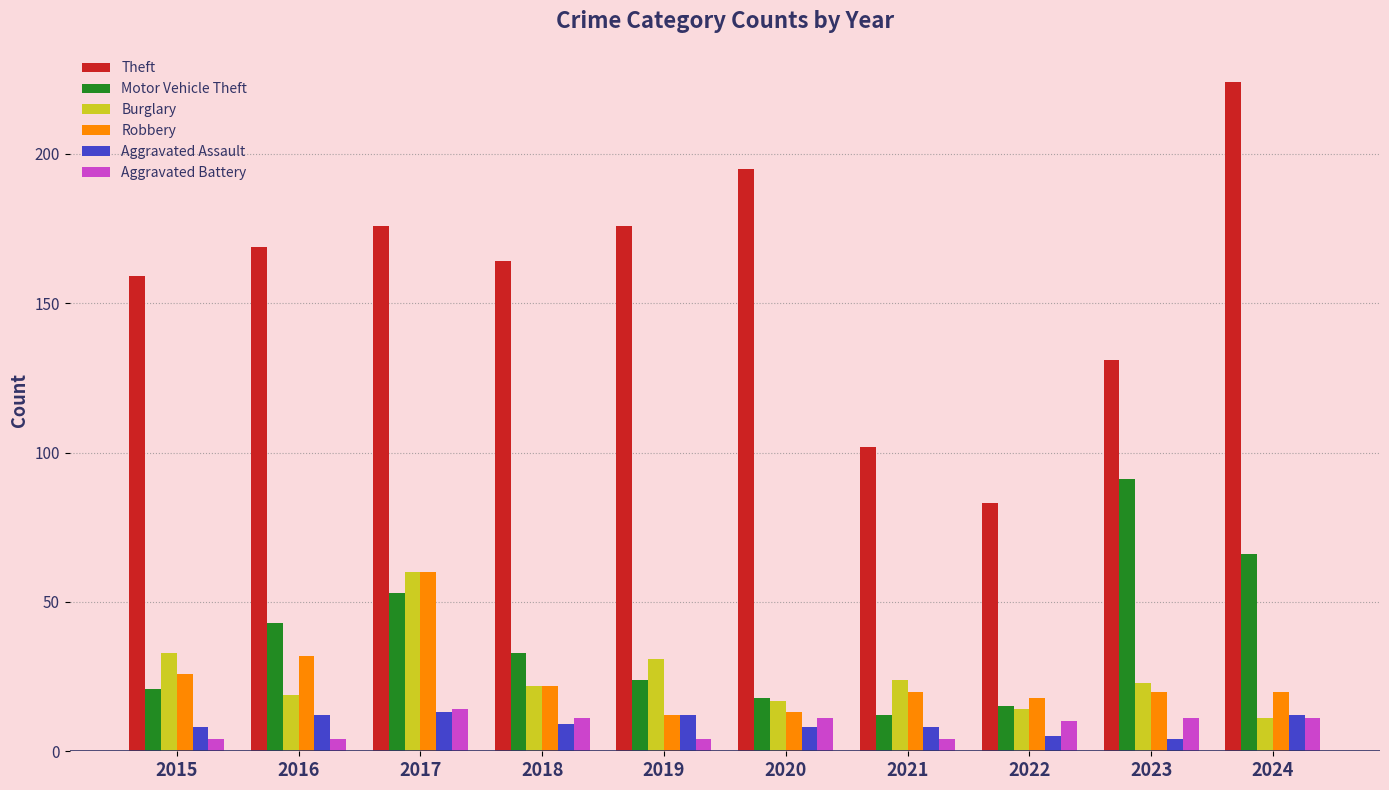

How many bars are there in each group?

6